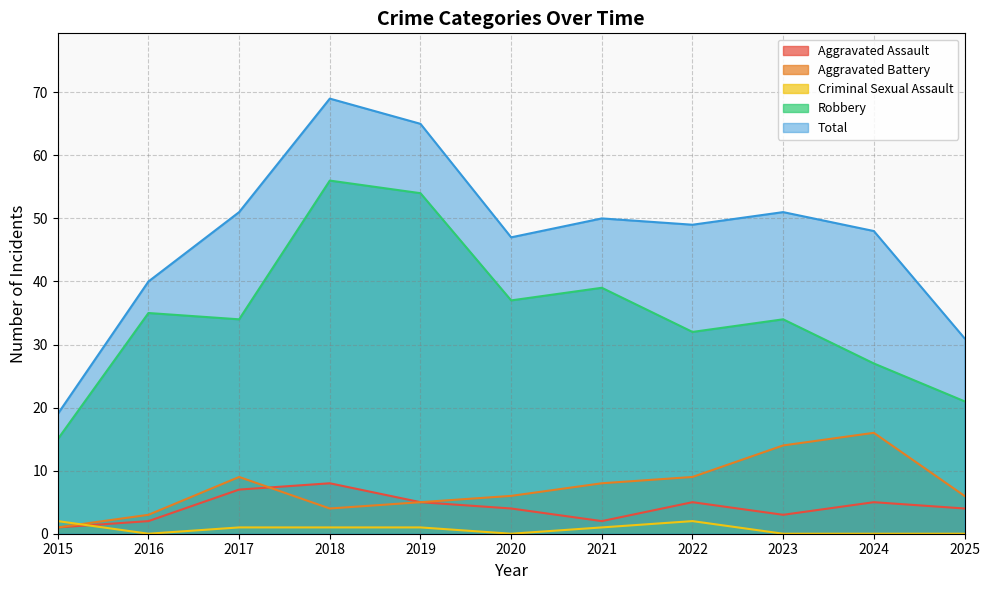

Reading left to right, transcribe all the data shown in this chart.

Aggravated Assault: 2015=1	2016=2	2017=7	2018=8	2019=5	2020=4	2021=2	2022=5	2023=3	2024=5	2025=4
Aggravated Battery: 2015=1	2016=3	2017=9	2018=4	2019=5	2020=6	2021=8	2022=9	2023=14	2024=16	2025=6
Criminal Sexual Assault: 2015=2	2016=0	2017=1	2018=1	2019=1	2020=0	2021=1	2022=2	2023=0	2024=0	2025=0
Robbery: 2015=15	2016=35	2017=34	2018=56	2019=54	2020=37	2021=39	2022=32	2023=34	2024=27	2025=21
Total: 2015=19	2016=40	2017=51	2018=69	2019=65	2020=47	2021=50	2022=49	2023=51	2024=48	2025=31